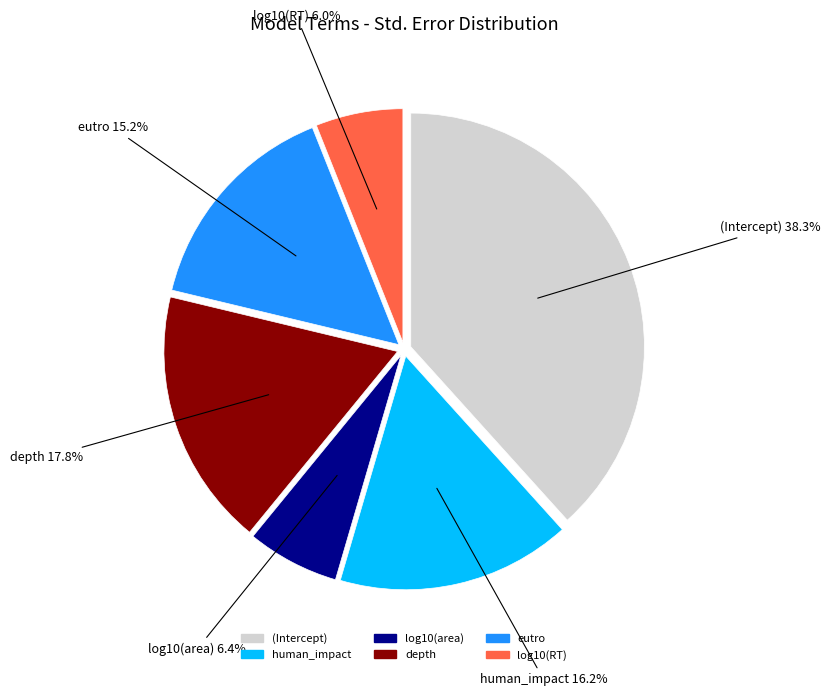

True or false: log10(area) accounts for 6% of the total.

True